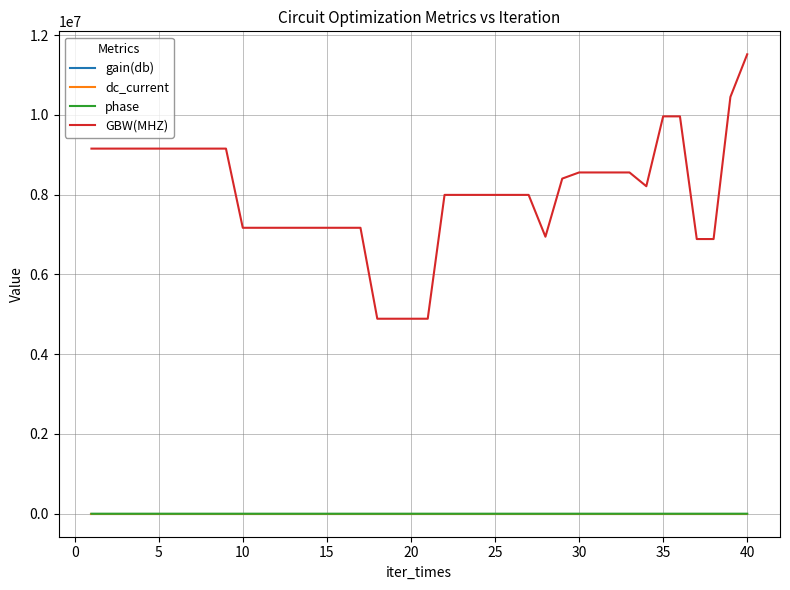

What is the maximum value for GBW(MHZ)?

11520825.8